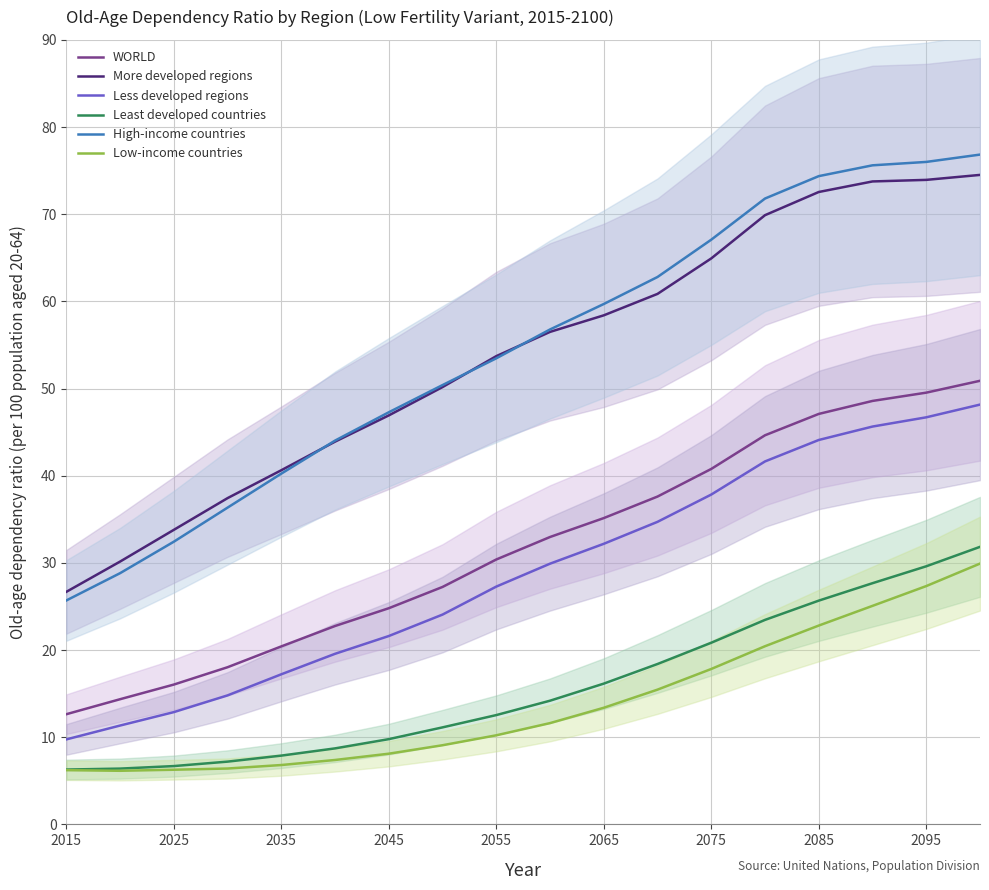

Is the value of High-income countries at 2065 greater than the value of Least developed countries at 2065?

Yes